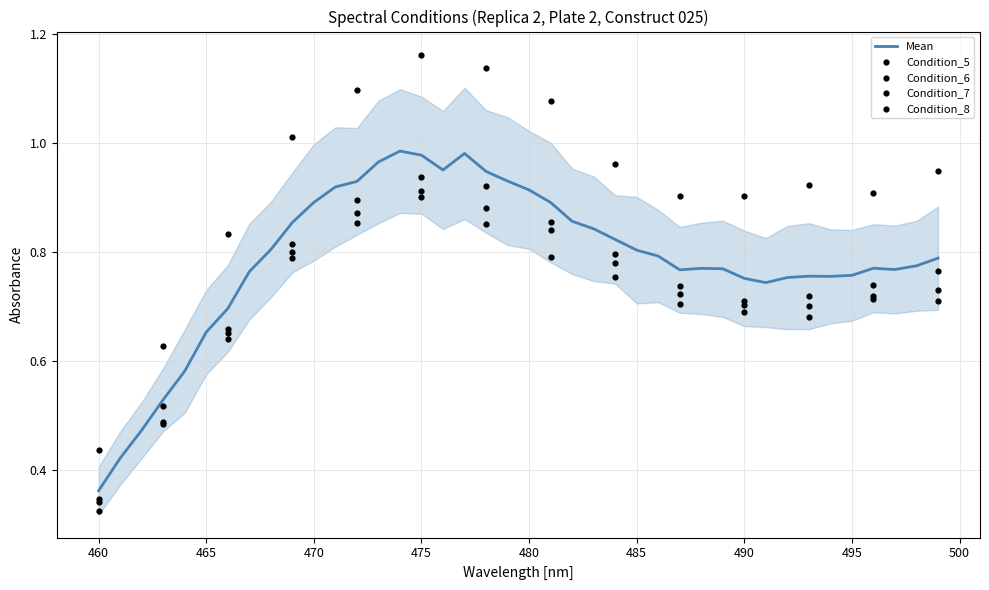

What is the total value across all series at 19?

3.7